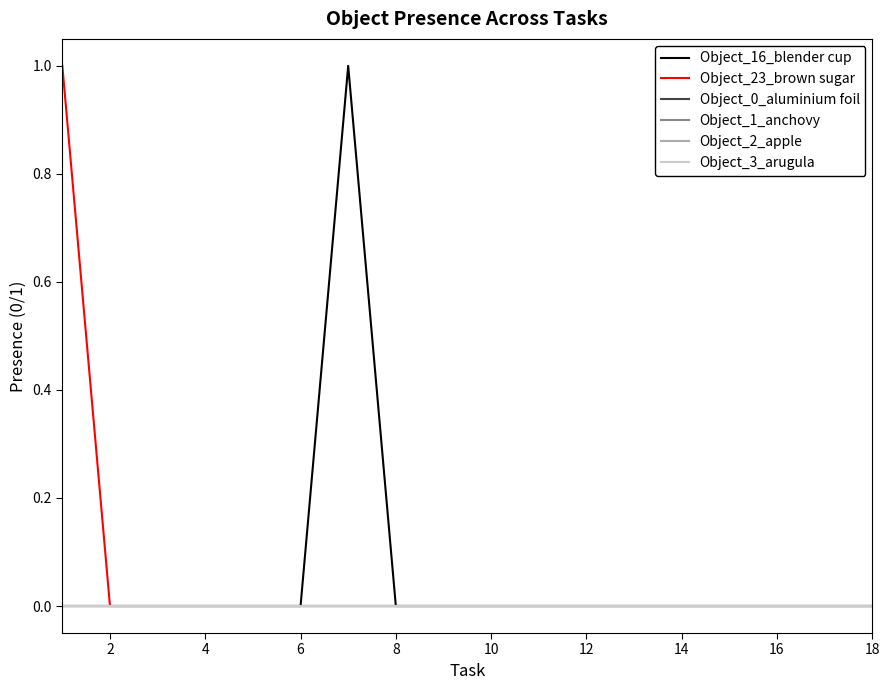

Is this an area chart (filled region under the line)?

No